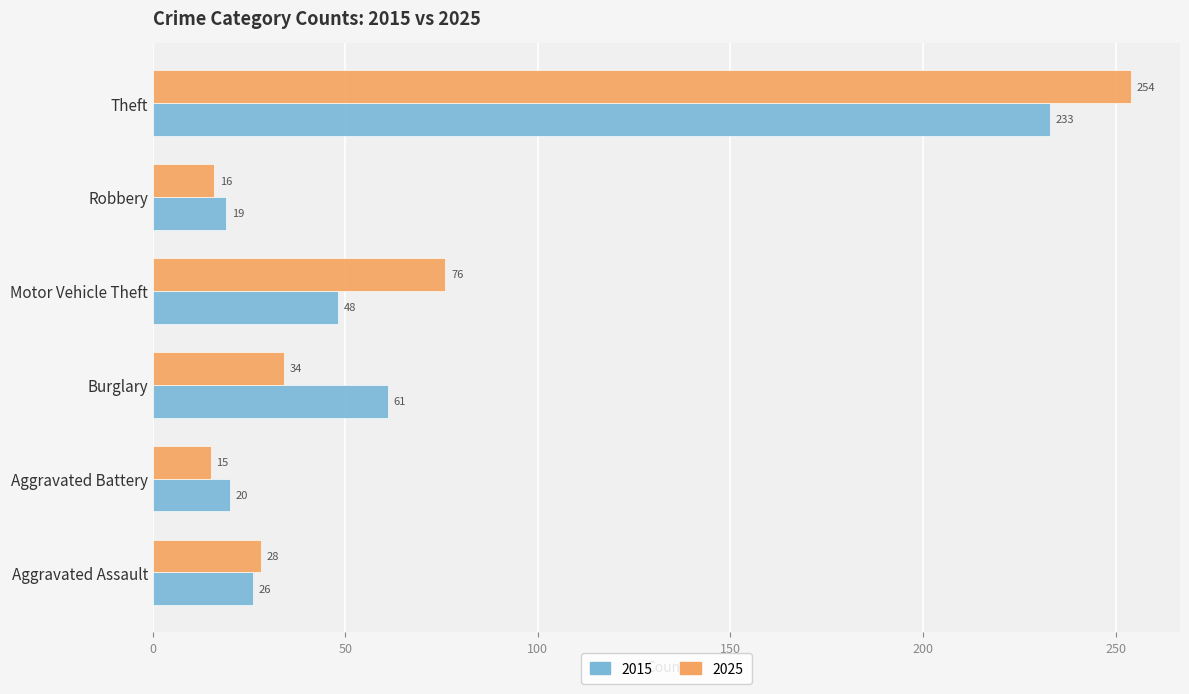

What value does the 2015 series have at Aggravated Battery, to the nearest 5?

20